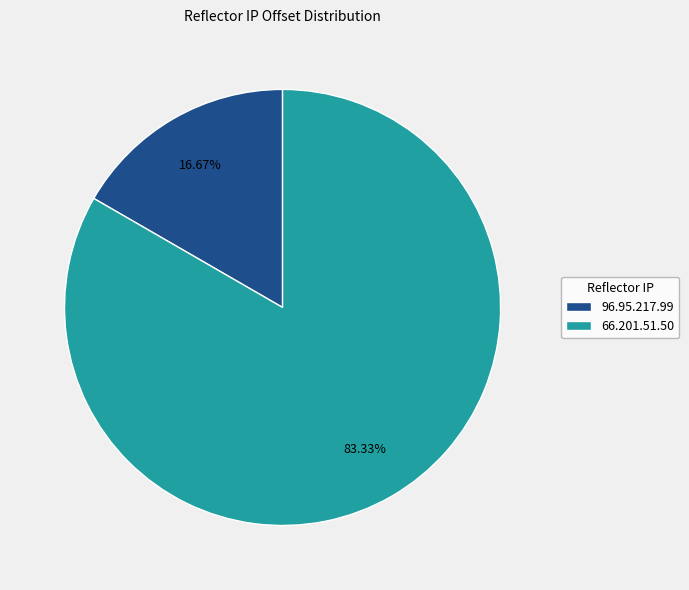

What is the majority slice?

66.201.51.50